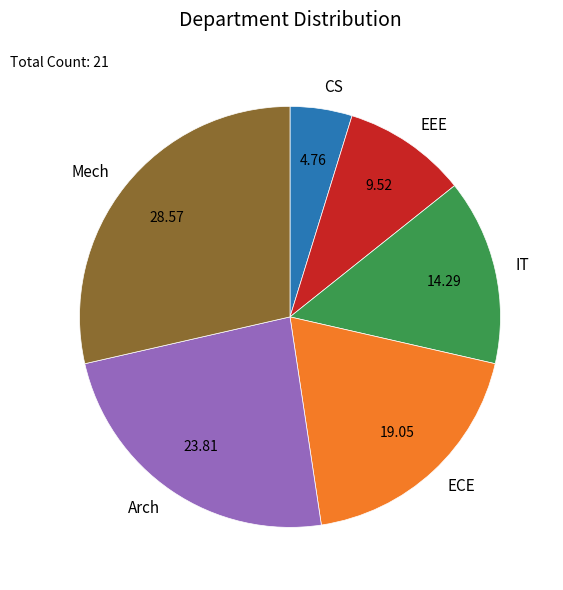

Rank the categories by value from highest to lowest.

Mech, Arch, ECE, IT, EEE, CS